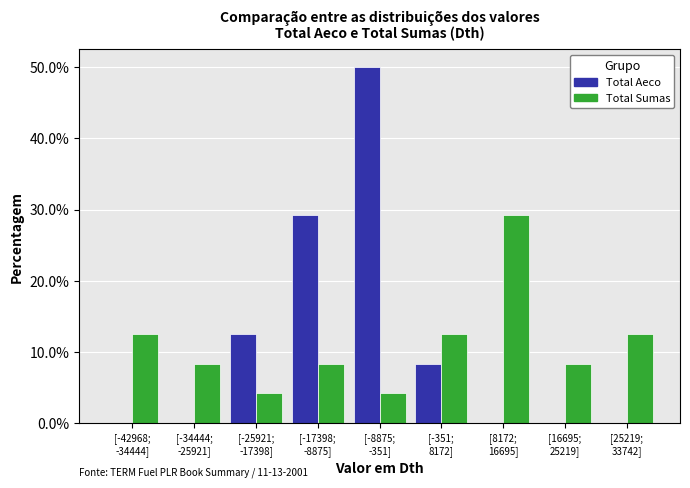

What is the sum of all Total Aeco values?

100.0